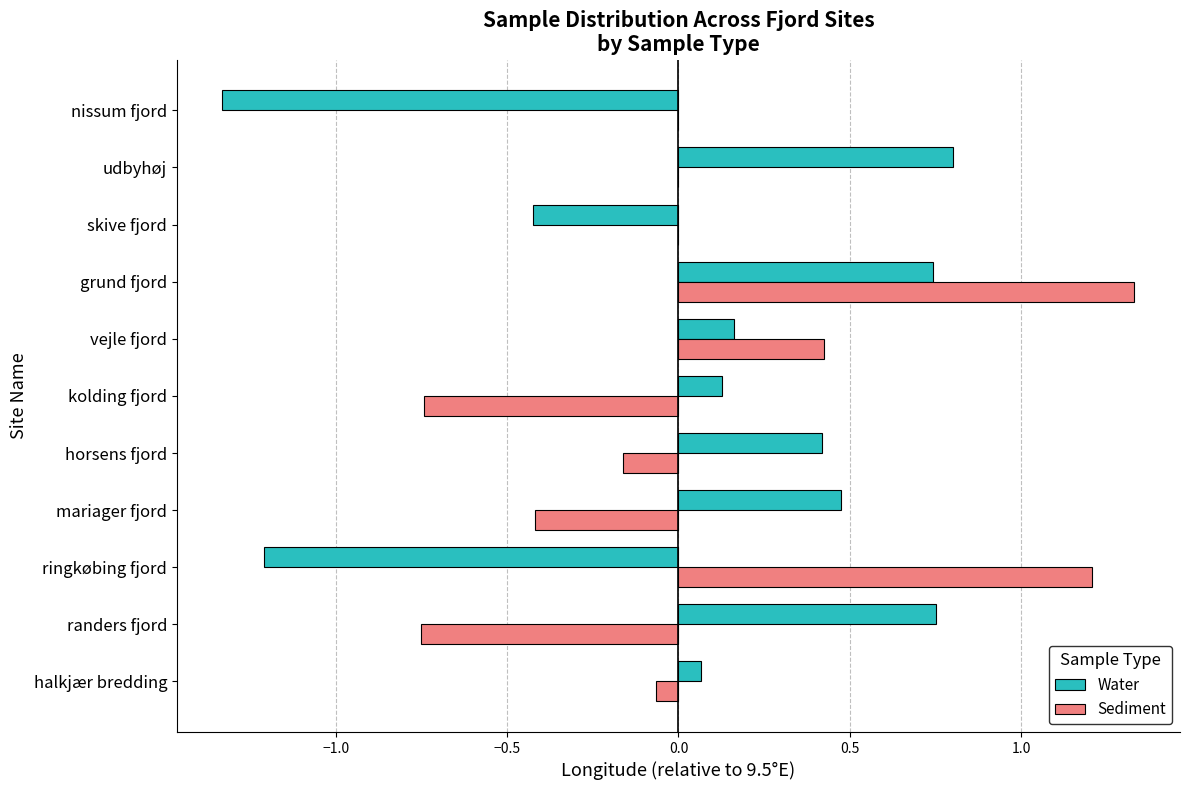

What is the sum of the Water values at randers fjord and ringkøbing fjord?

-0.5